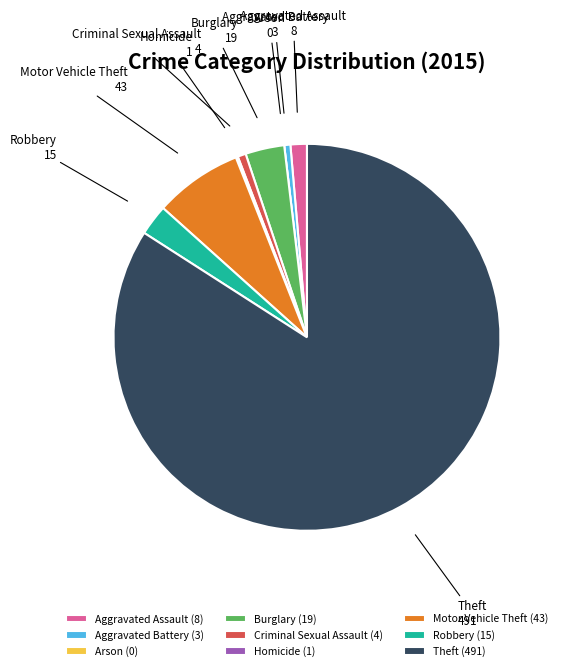

True or false: Motor Vehicle Theft accounts for 7% of the total.

True